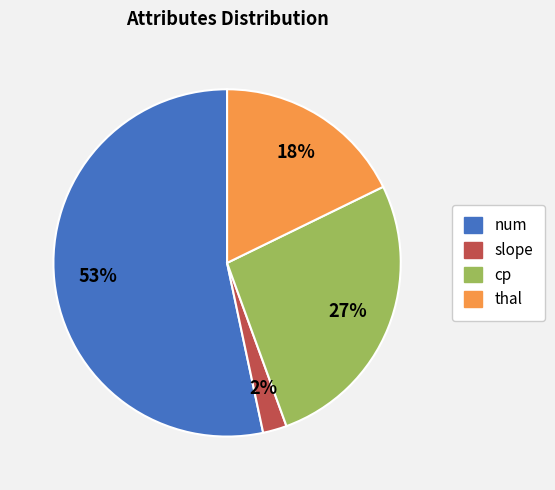

Does any single category account for the majority?

Yes